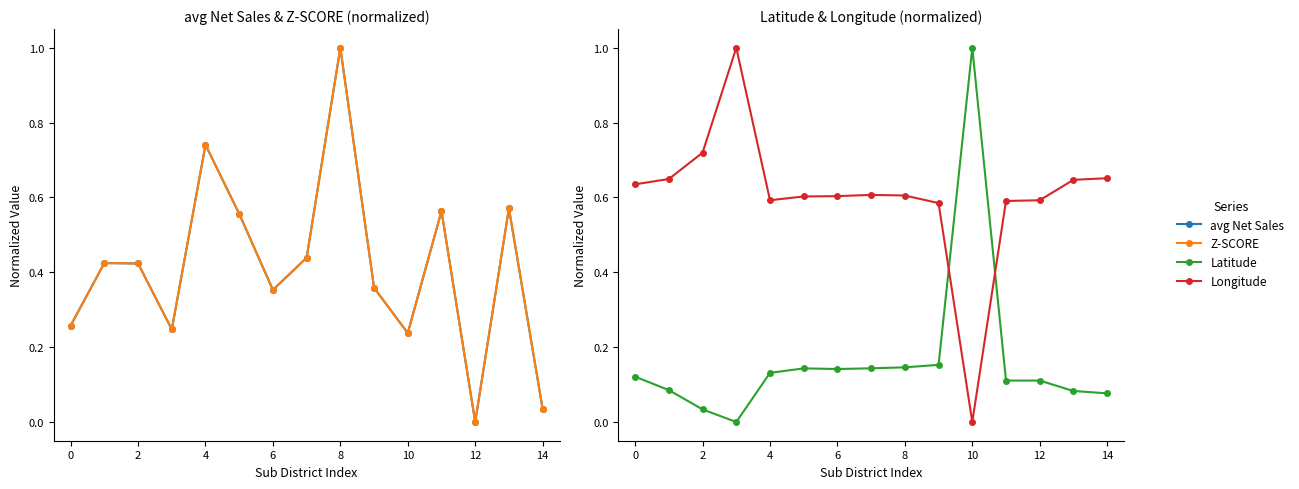

Read the Latitude value at 14.

0.1